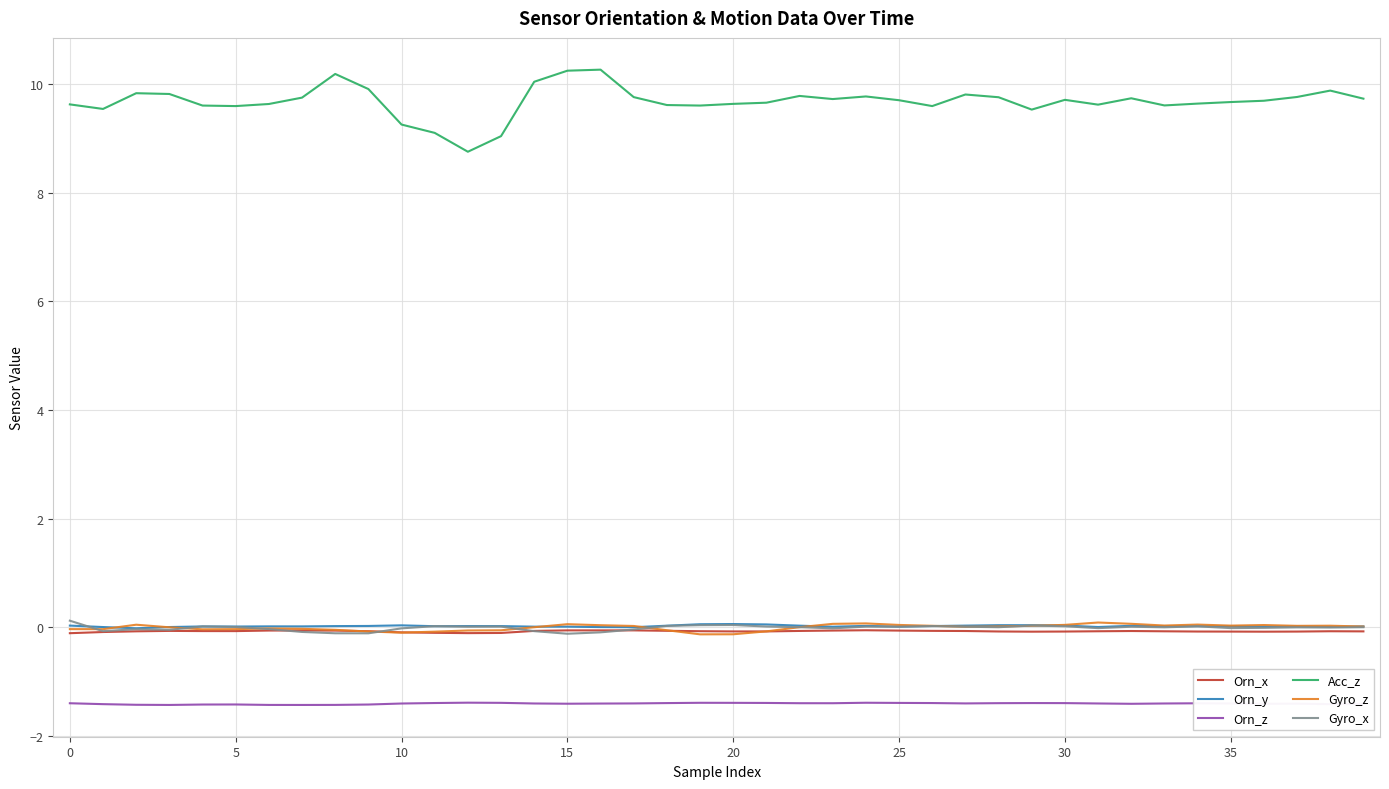

True or false: Acc_z and Orn_z cross at least once.

False